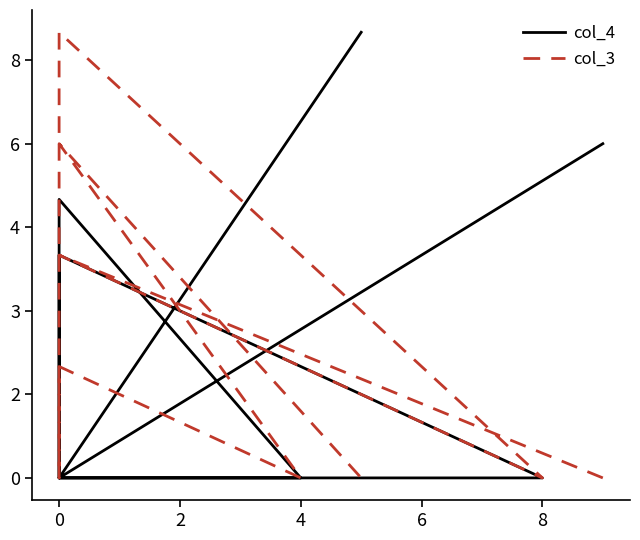

What is the average value of the col_3 series?

2